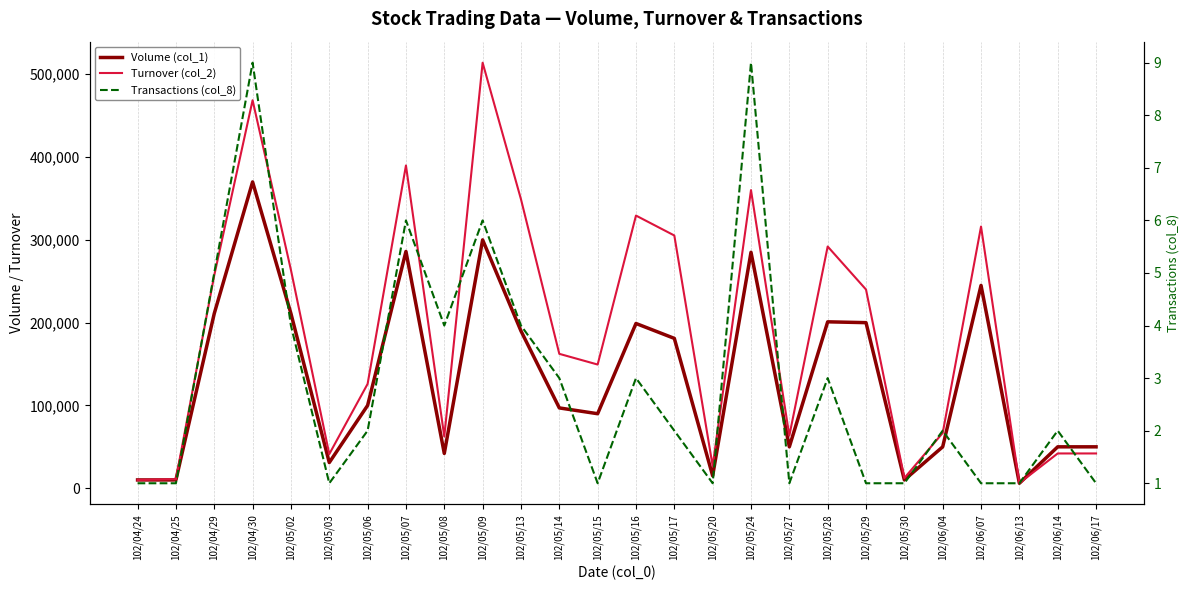

Which series changed the most between 102/05/07 and 102/05/17?

Volume (col_1)